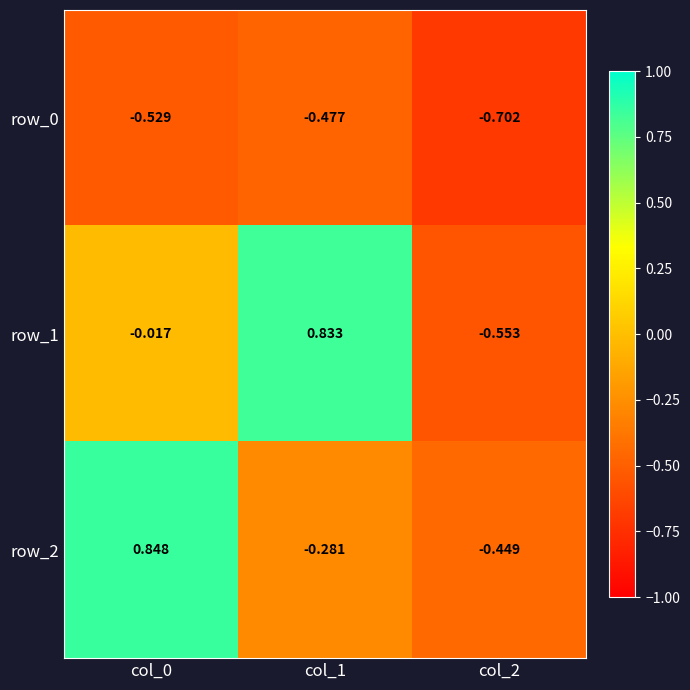

Which series has the widest spread of values?

row_1